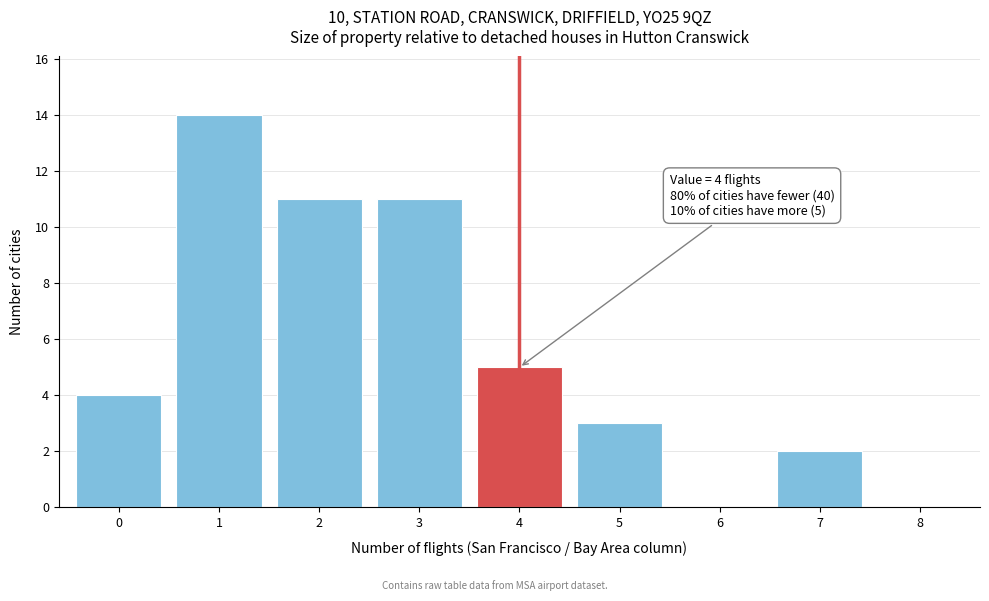

Over which range of the x-axis is the bar tallest?

0.5 to 1.5